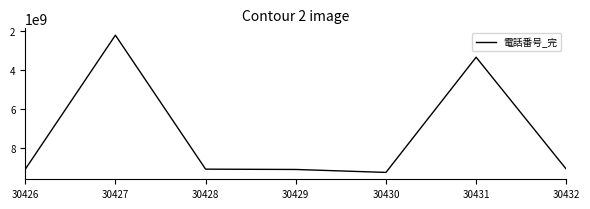

Is it true that the value at 30430 is 9232200000?

True